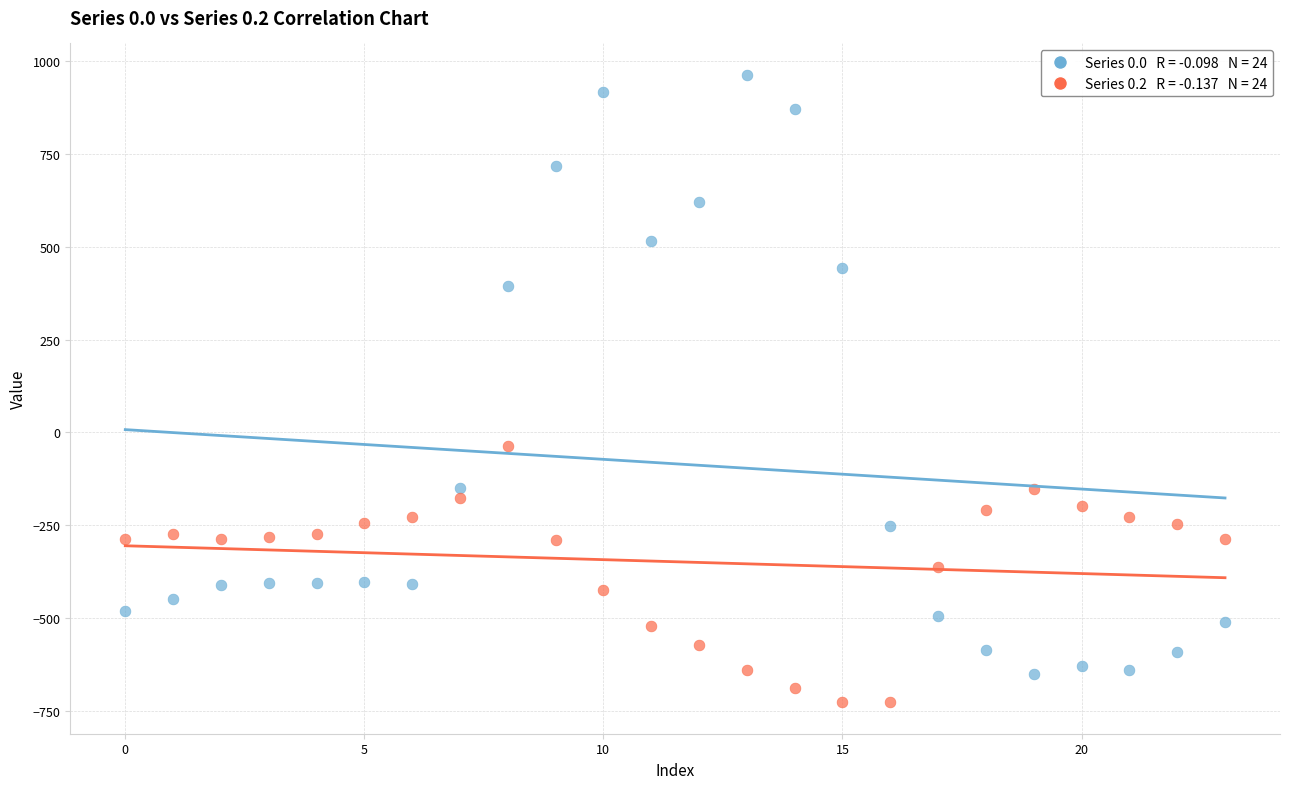

Across all data points, what is the range of Y values (max minus min)?

1689.3